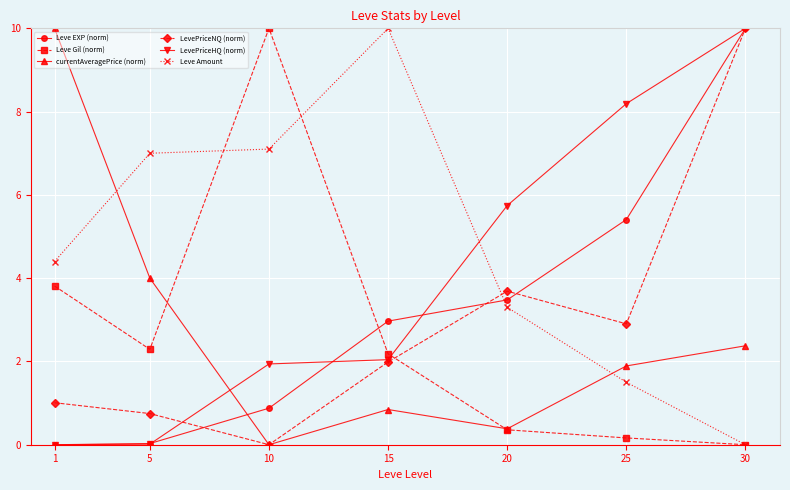

What is the total value across all series at 5?

14.1